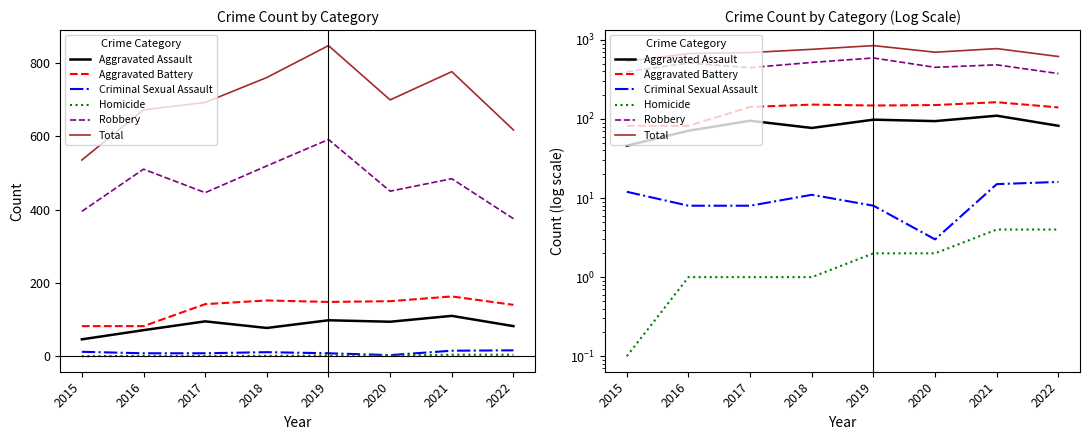

How many Homicide values are between 1 and 4?

7